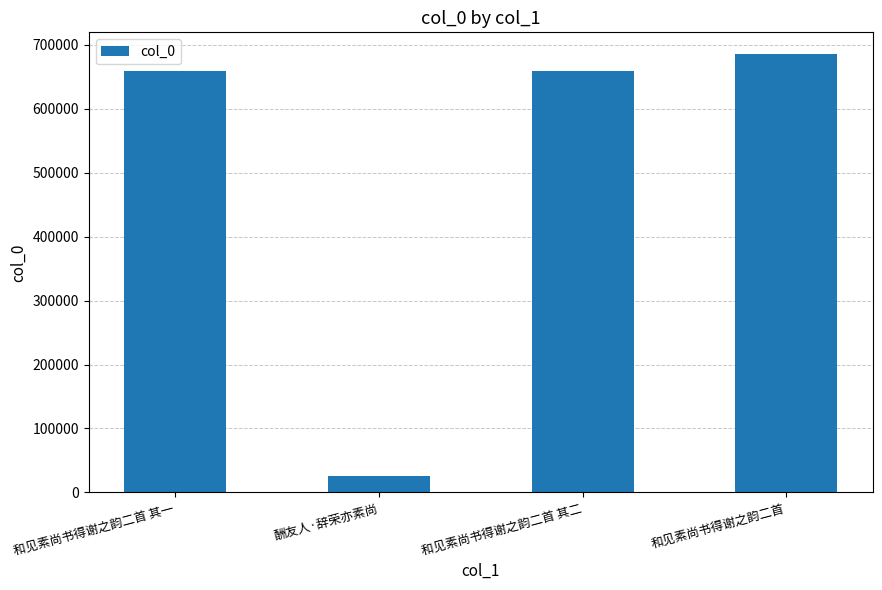

What is the change in value from 和见素尚书得谢之韵二首 其二 to 和见素尚书得谢之韵二首?

+26161